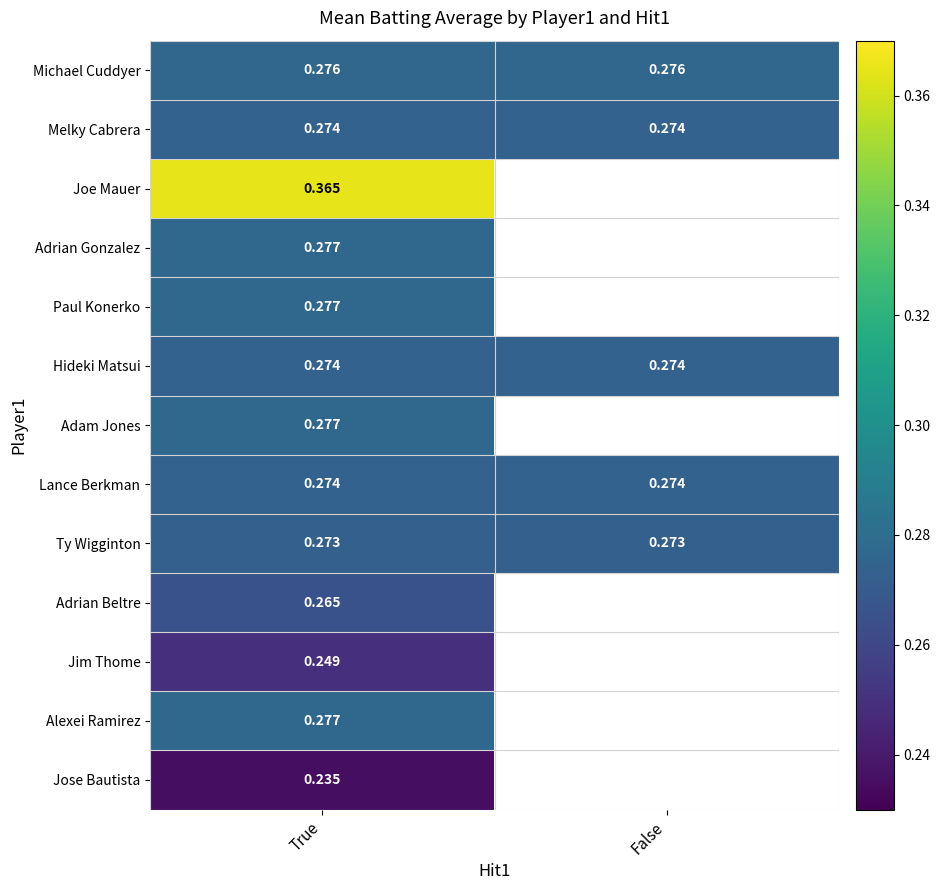

The Ty Wigginton series shows 0.3 at True. True or false?

True